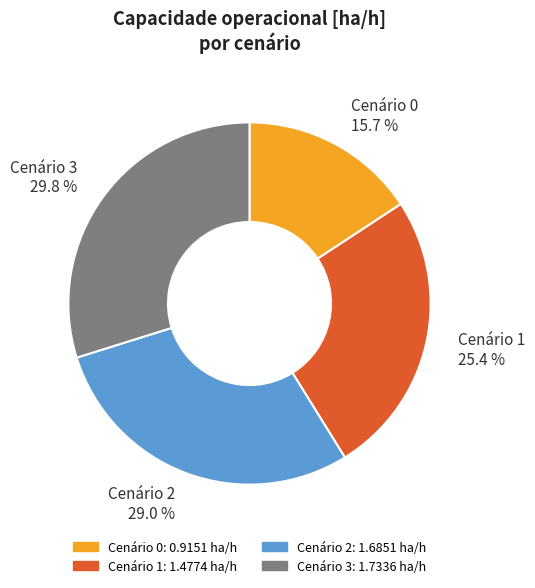

What portion of the pie excludes Cenário 0 15.7 %?

84.3%